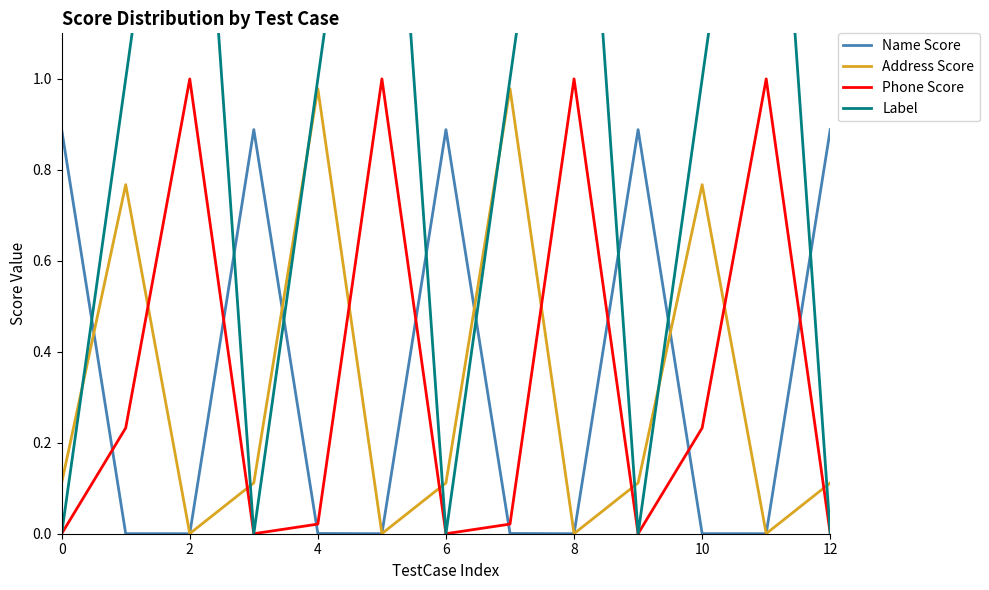

True or false: Address Score has a value of 0.1 at 12.

True